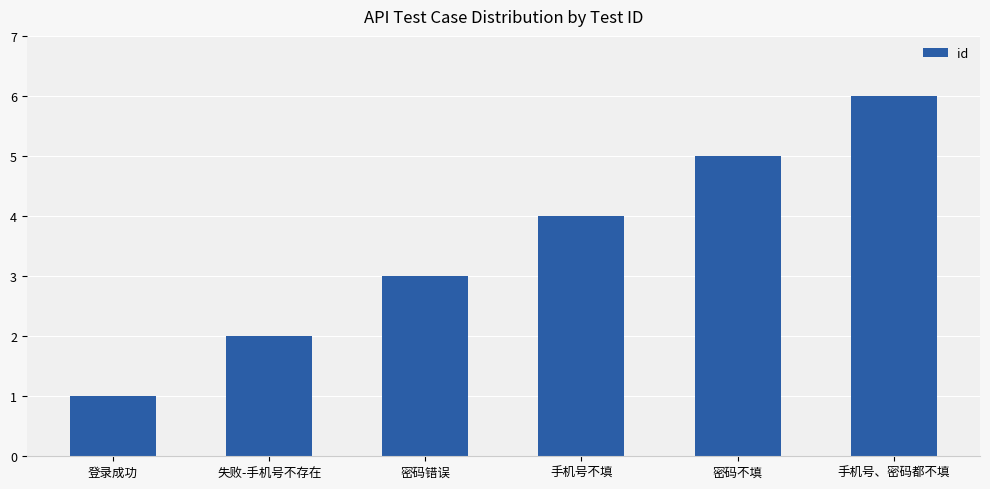

List the labels in order of value, largest first.

手机号、密码都不填, 密码不填, 手机号不填, 密码错误, 失败-手机号不存在, 登录成功